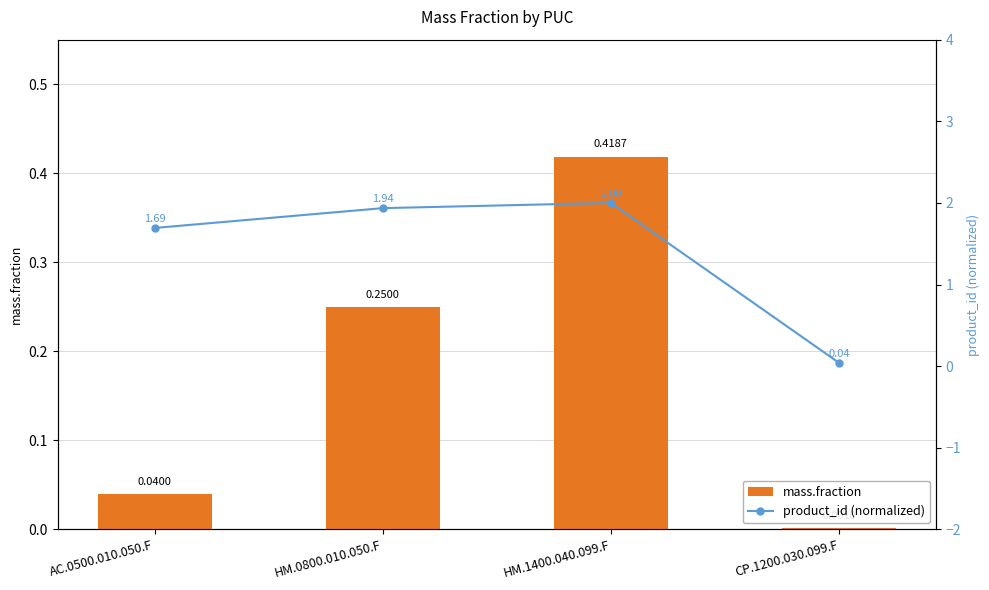

What are all the series names shown in the legend?

mass.fraction, product_id (normalized)